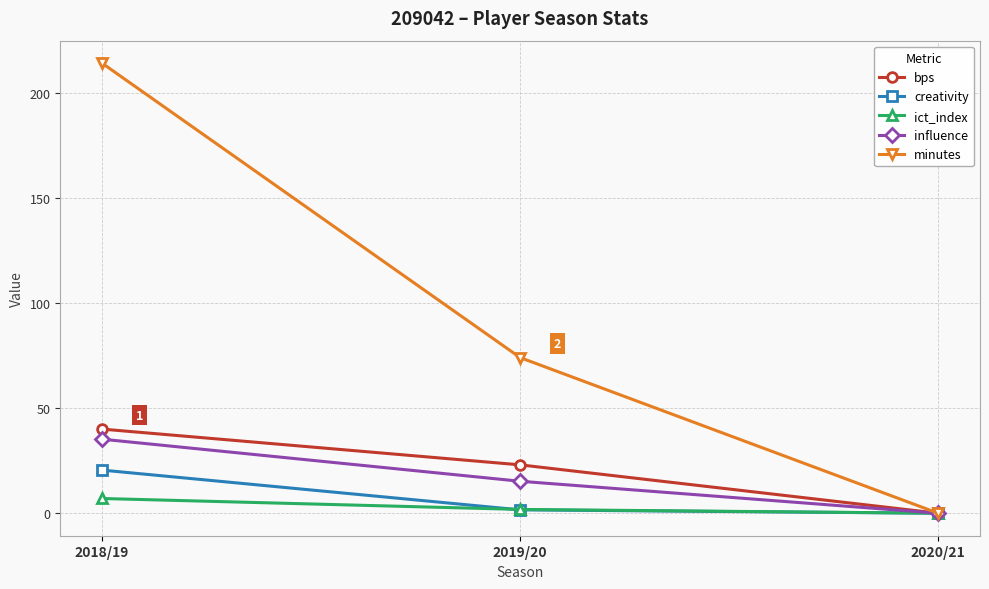

Reading left to right, extract all data points from this chart.

bps: 2018/19=40.0	2019/20=23.0	2020/21=0.0
creativity: 2018/19=20.5	2019/20=1.6	2020/21=0.0
ict_index: 2018/19=7.0	2019/20=1.8	2020/21=0.0
influence: 2018/19=35.2	2019/20=15.2	2020/21=0.0
minutes: 2018/19=214.0	2019/20=74.0	2020/21=0.0